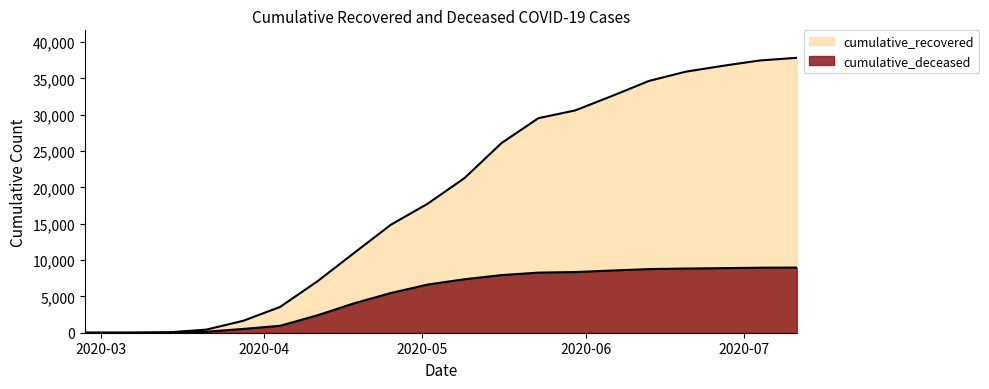

Which series has the largest total across all categories?

cumulative_recovered